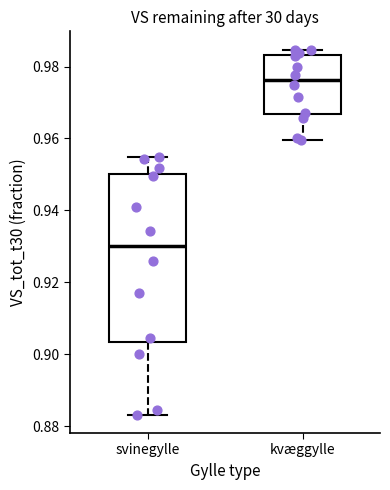

Which box is the tallest, from its lower edge to its upper edge?

svinegylle